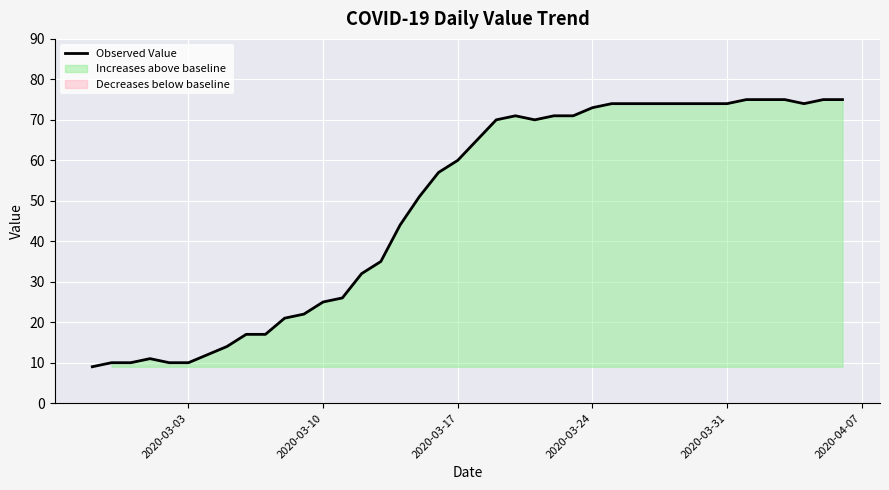

Is it true that Observed Value equals 116 at 2020-03-24?

False